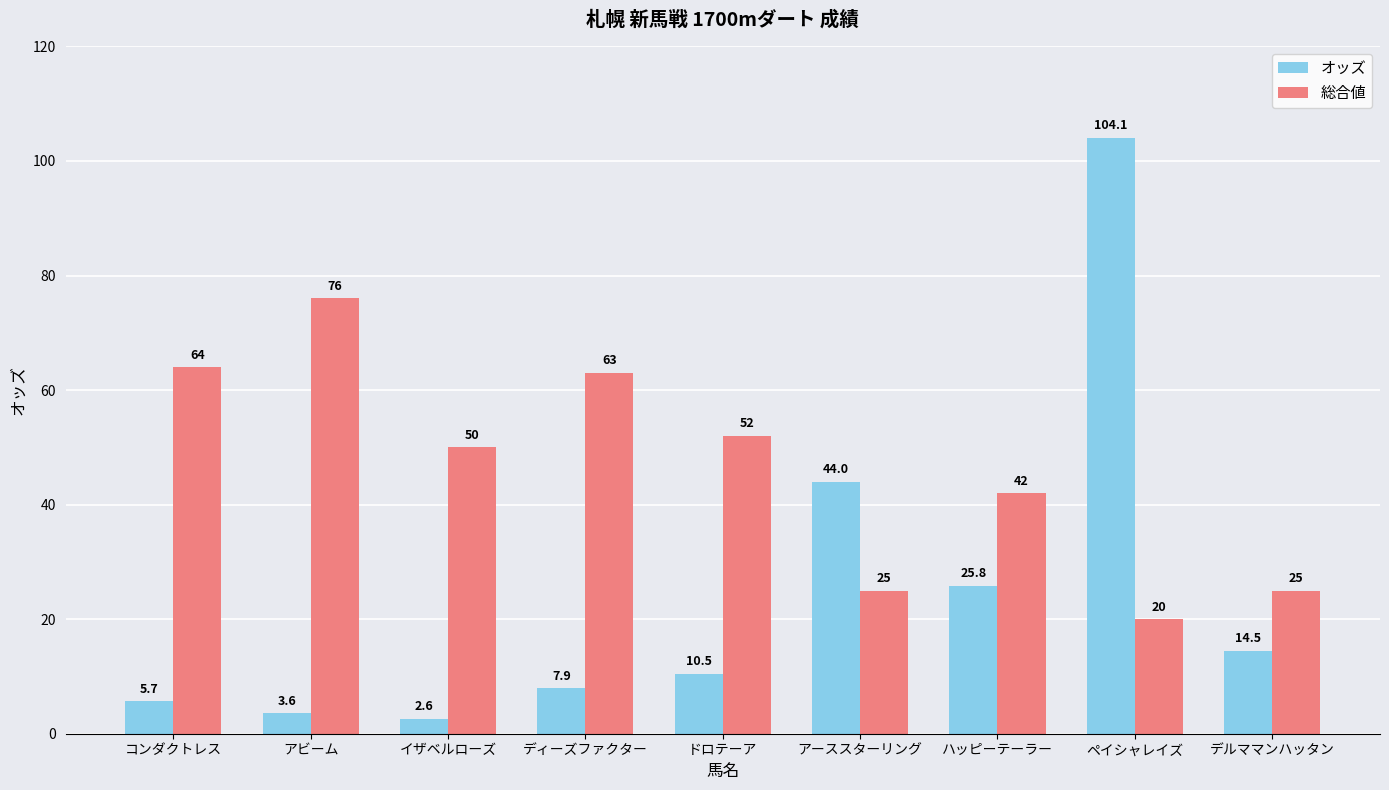

Reading right to left, list all the values displayed in this chart.

オッズ: 14.5	104.1	25.8	44.0	10.5	7.9	2.6	3.6	5.7
総合値: 25.0	20.0	42.0	25.0	52.0	63.0	50.0	76.0	64.0